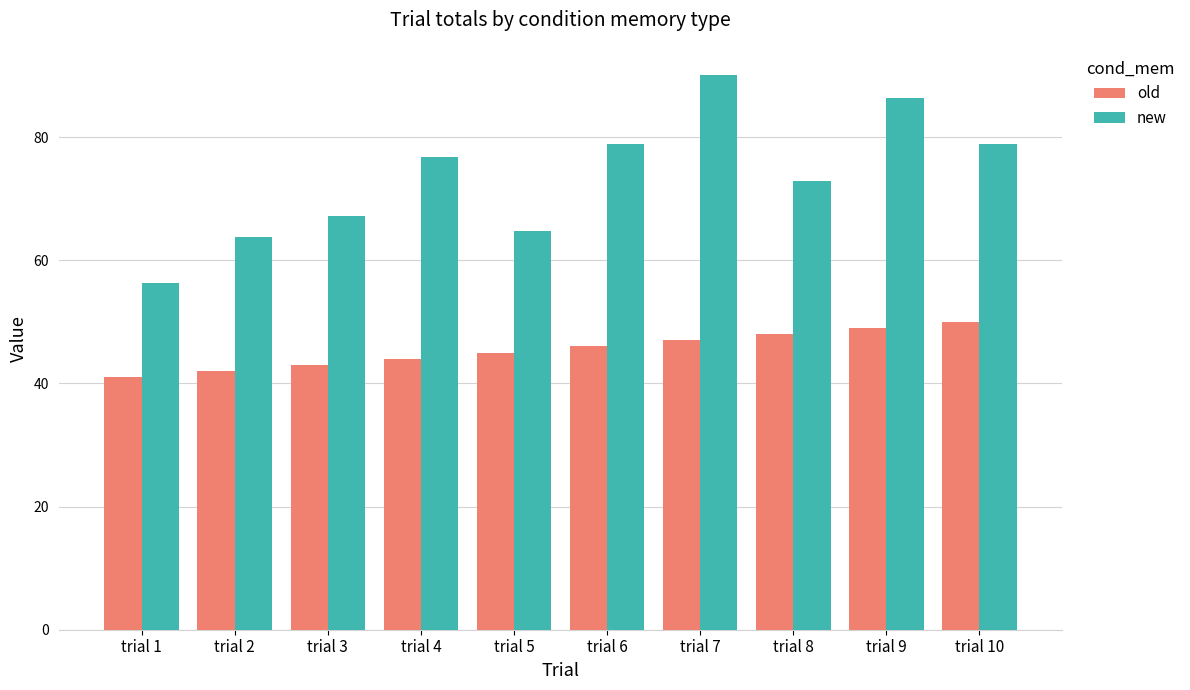

The value of new at trial 6 is 32.2. True or false?

False